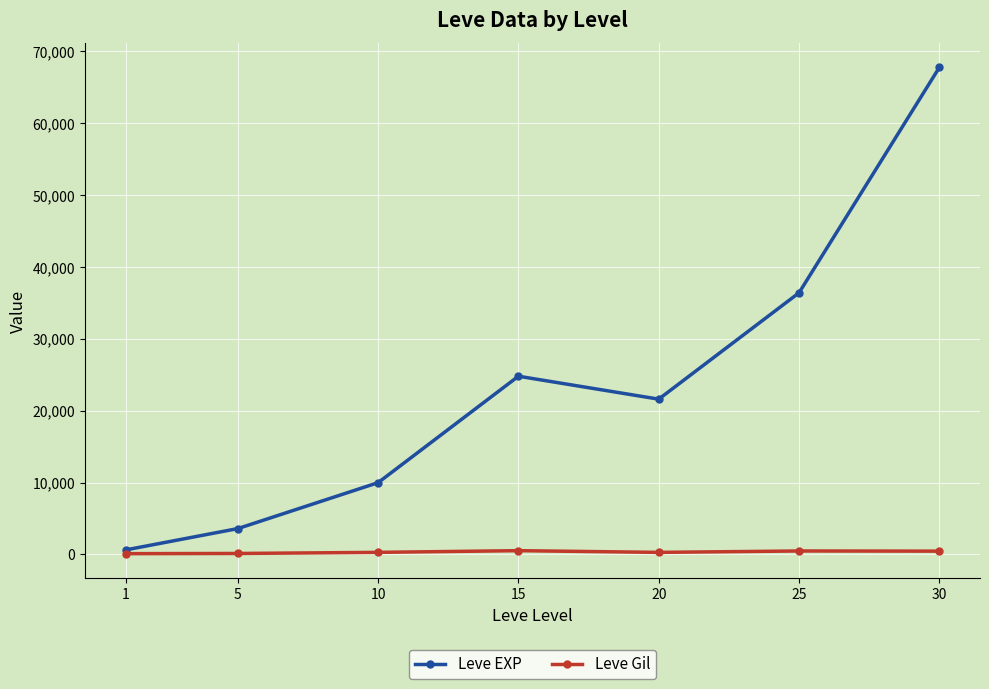

The value of Leve EXP at 10 is 17618. True or false?

False